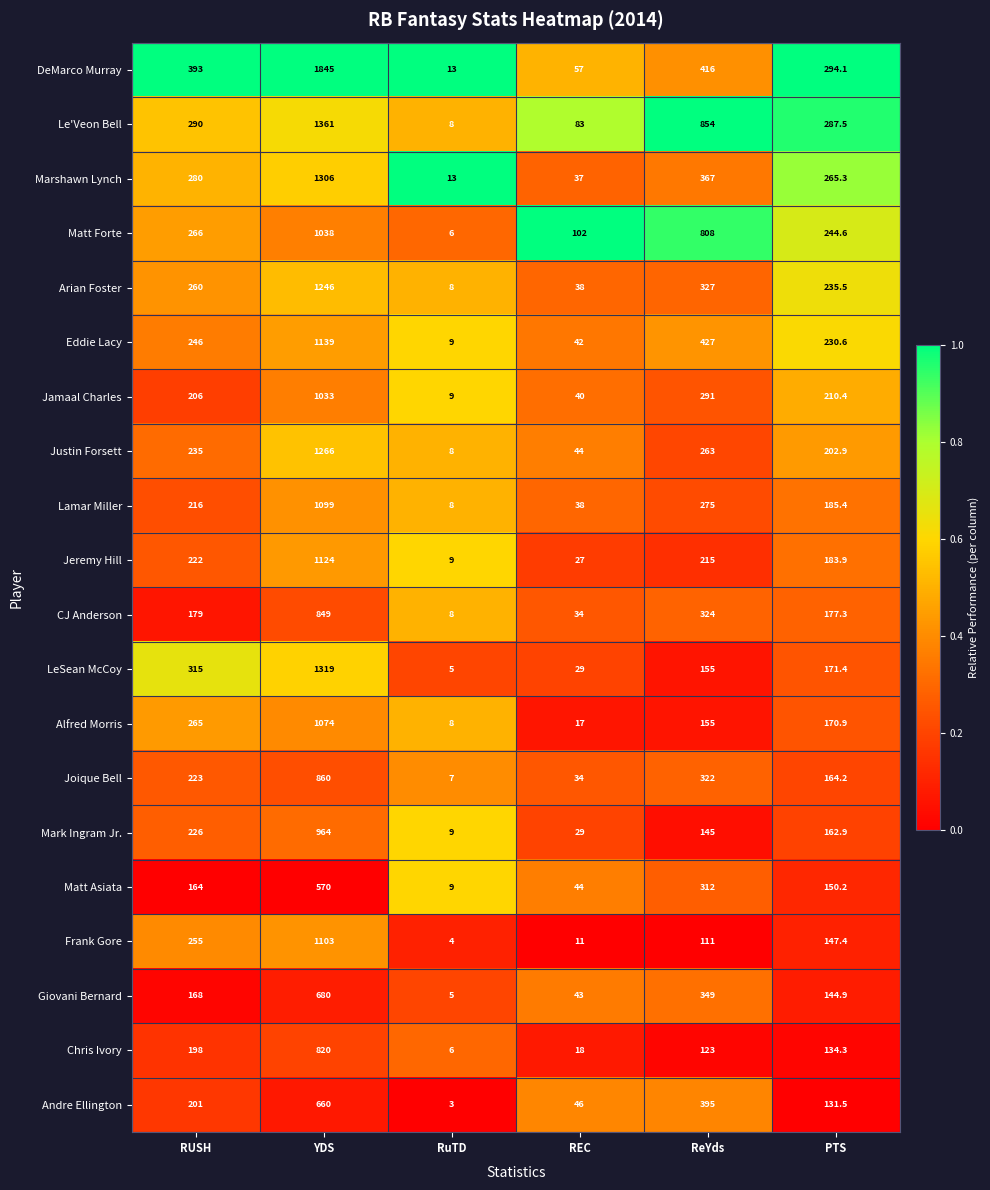

What is the sum of all Chris Ivory values?

1299.3